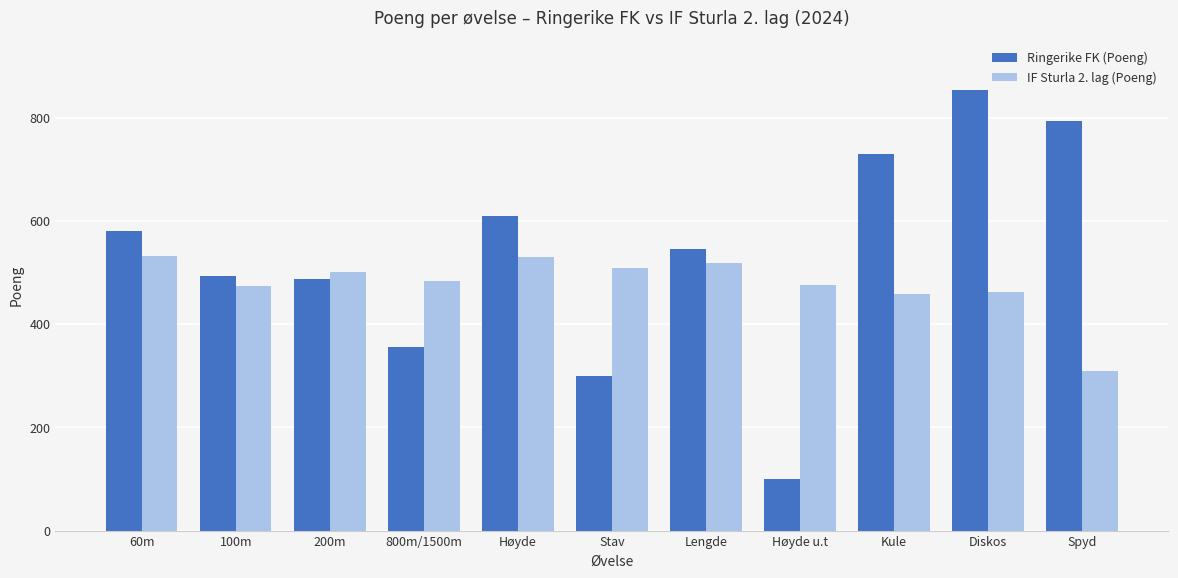

Which series changed the most between 200m and Lengde?

Ringerike FK (Poeng)